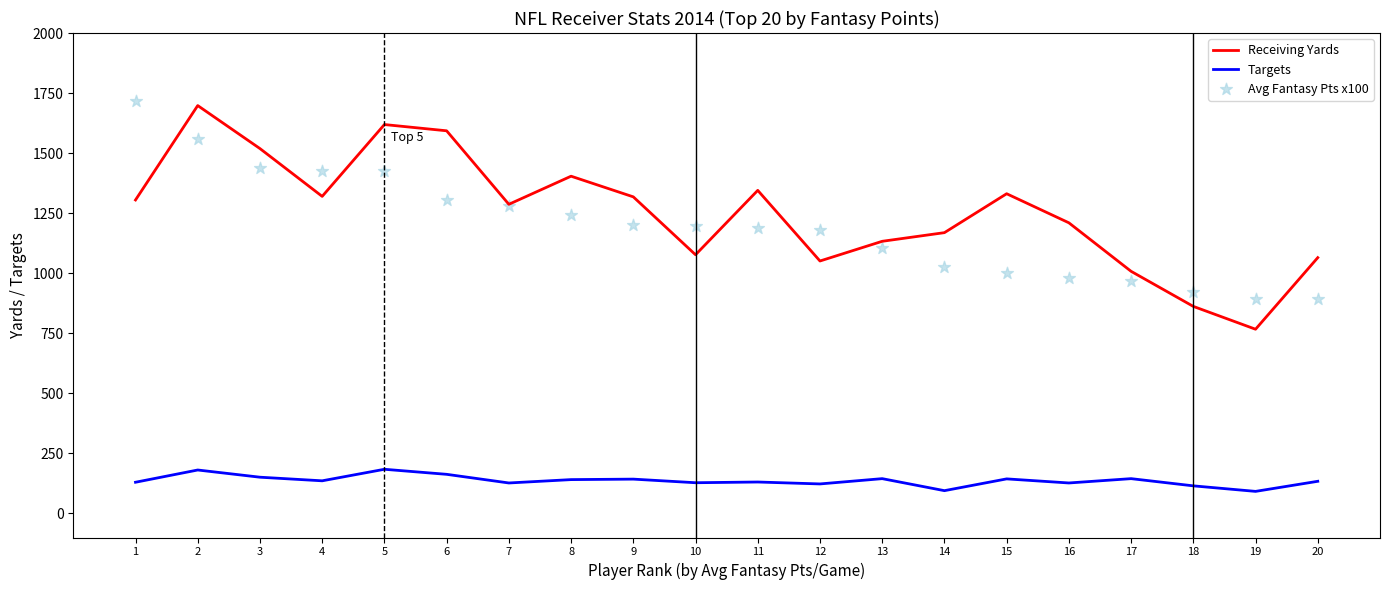

Is the value of Avg Fantasy Pts x100 at 16 greater than the value of Targets at 3?

Yes